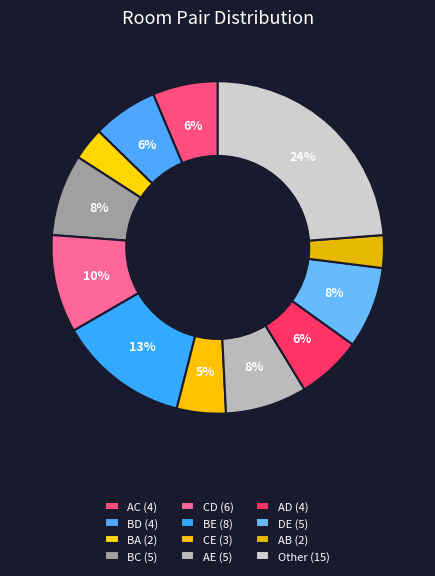

How many slices are in this pie chart?

12